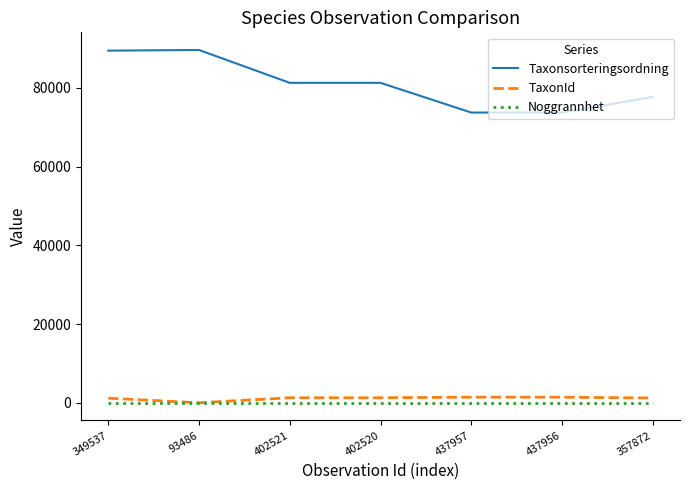

Rank the series by their maximum value, from lowest to highest.

Noggrannhet, TaxonId, Taxonsorteringsordning